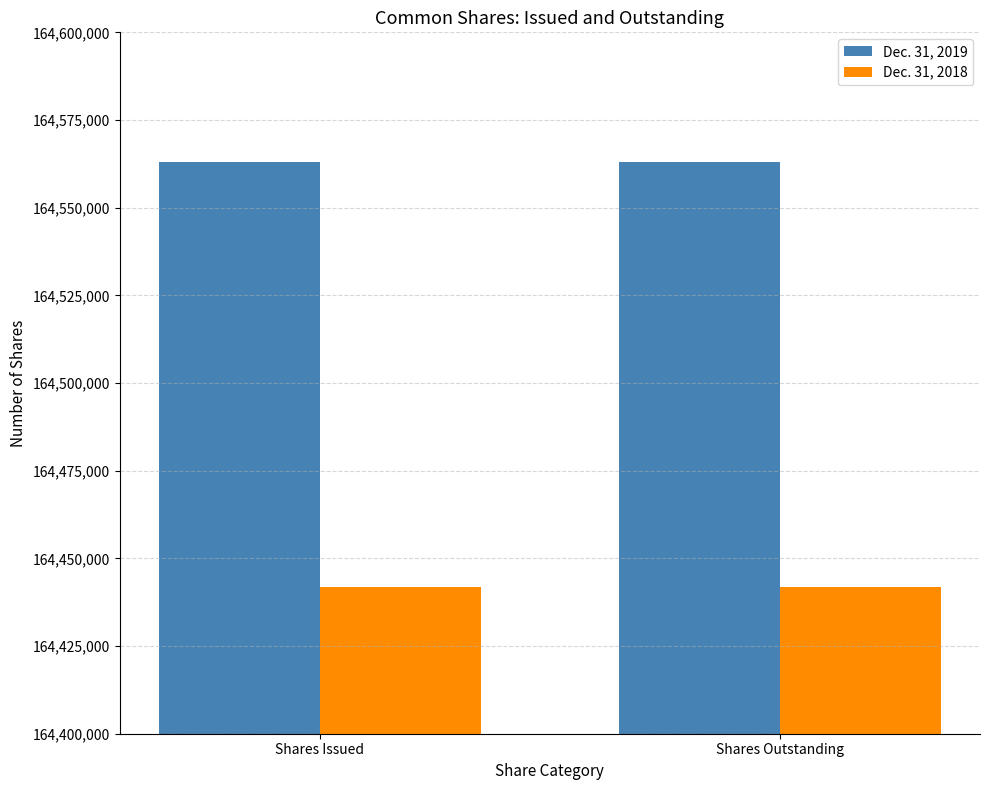

The value of Dec. 31, 2019 at Shares Issued is 164563034. True or false?

True